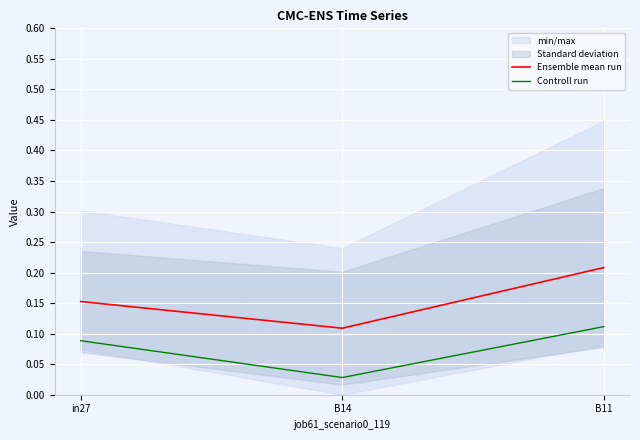

Which series has the largest range (max minus min)?

Ensemble mean run